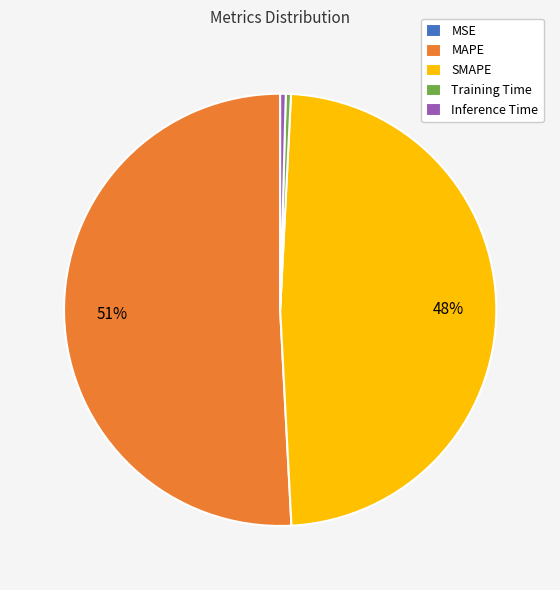

What percentage is the SMAPE slice, to the nearest percent?

48%